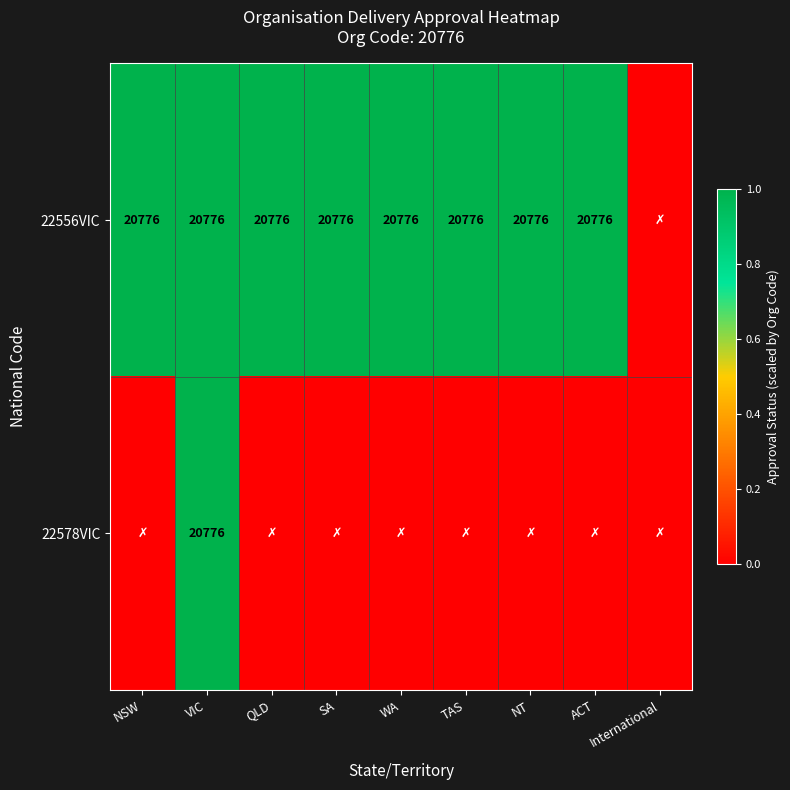

The value of 22556VIC at WA is 33730. True or false?

False